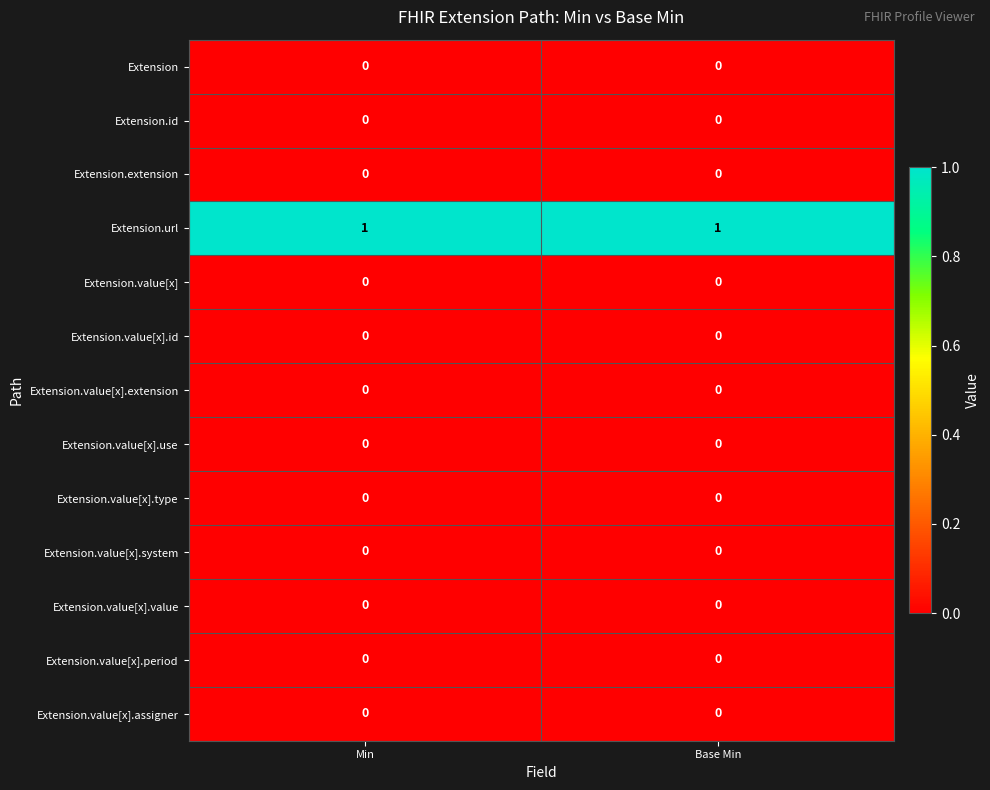

True or false: Extension.value[x].id has a value of 0 at Base Min.

True